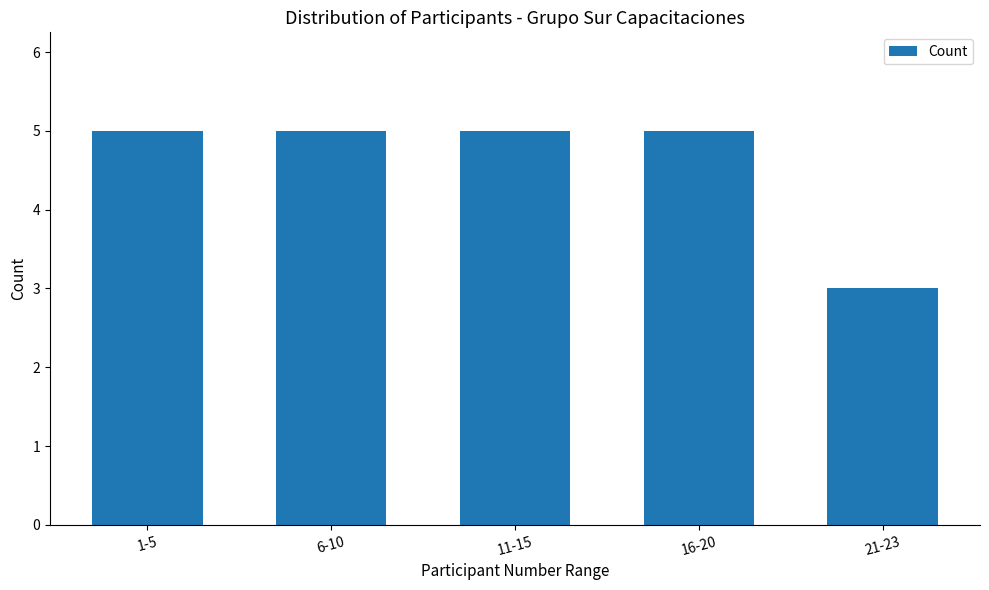

What is the minimum value shown in the chart?

3